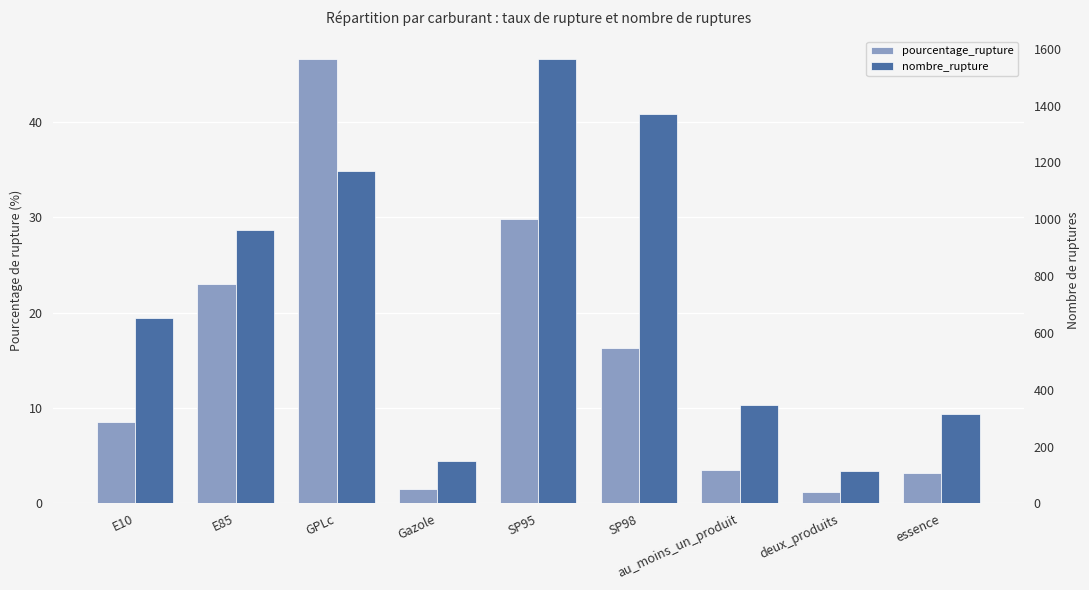

List the series in order of their overall mean, highest first.

nombre_rupture, pourcentage_rupture